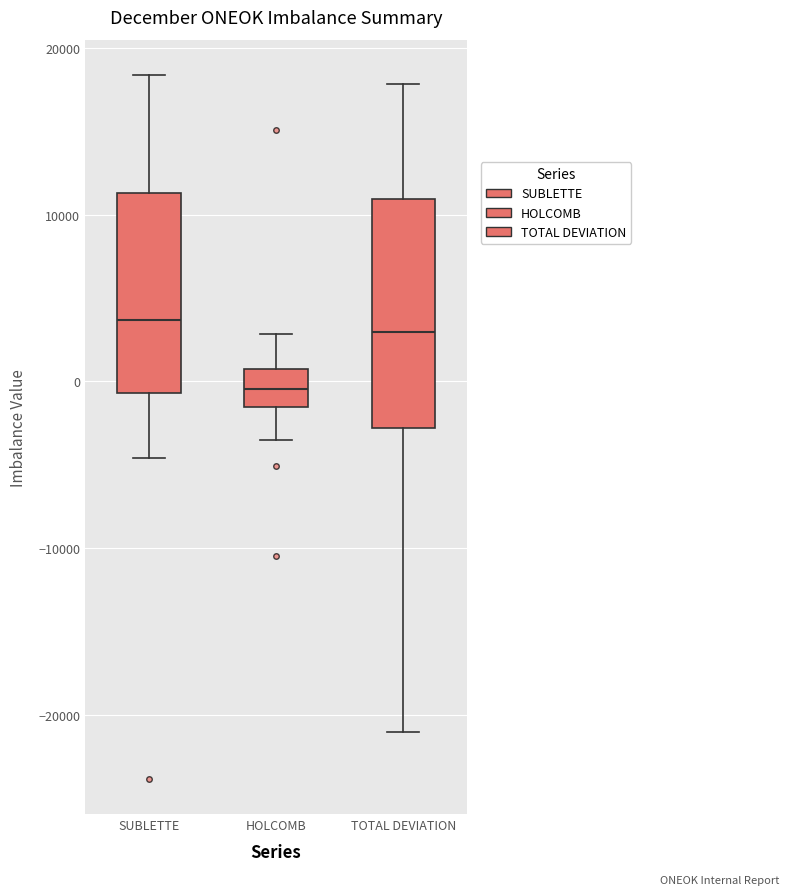

Where is the lower edge of the box for HOLCOMB on the y-axis? The values are not printed on the chart, so give them approximately, as read against the axis.

-2000